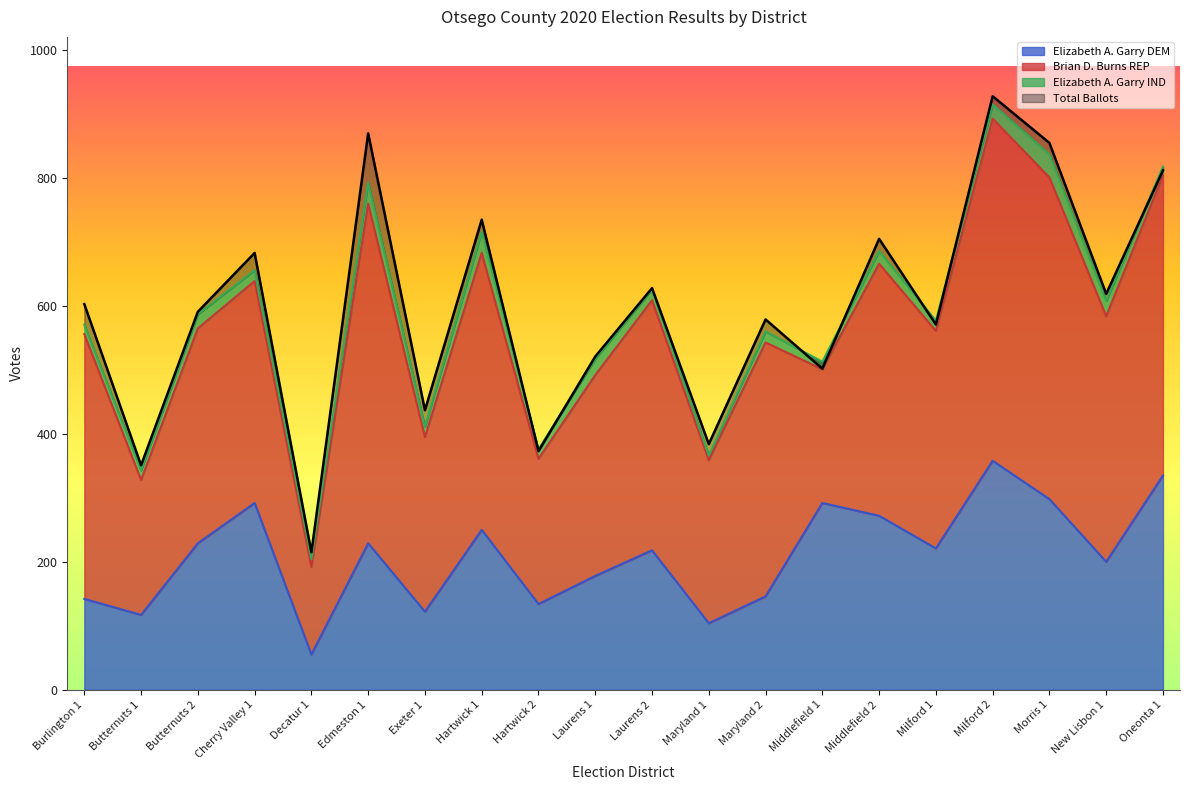

What is the greatest value displayed?

928